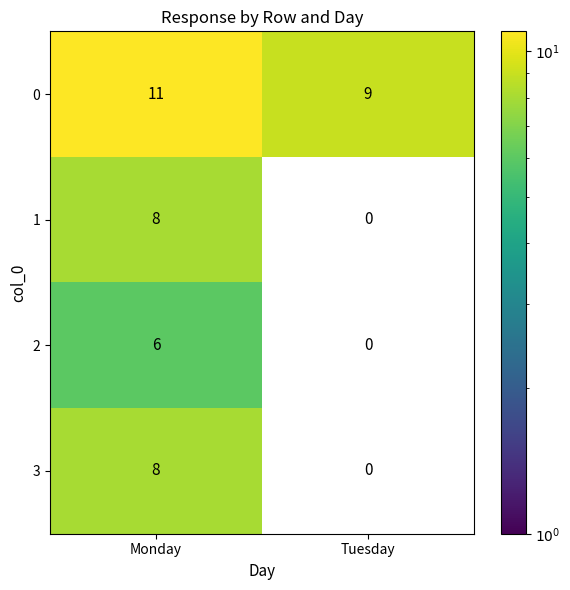

At which category is the sum across all series the highest?

Monday